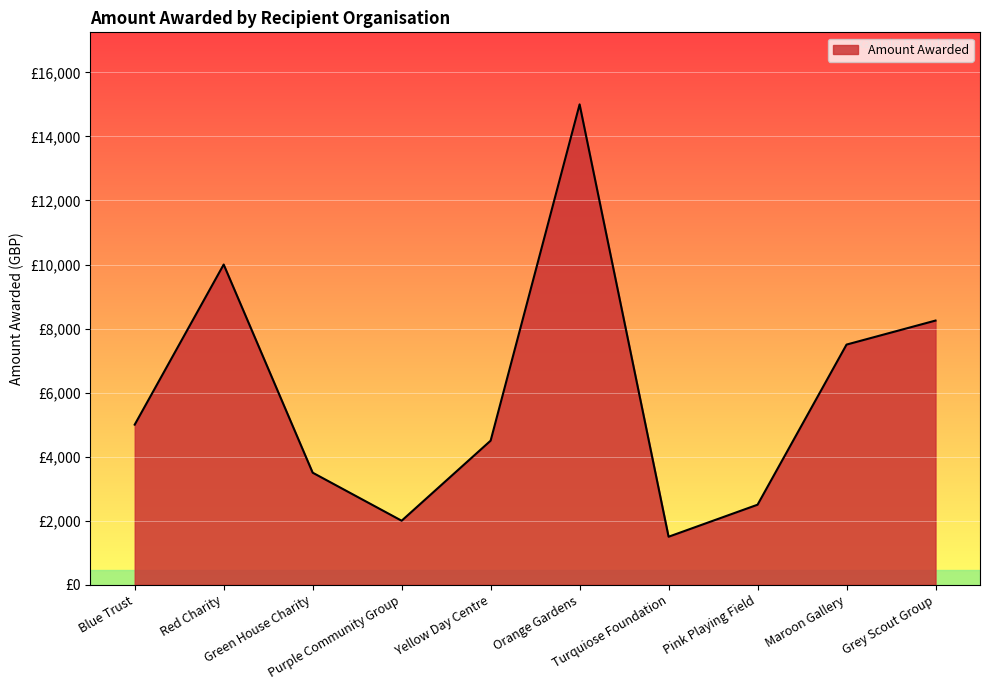

Does the chart display data point markers on the line(s)?

No